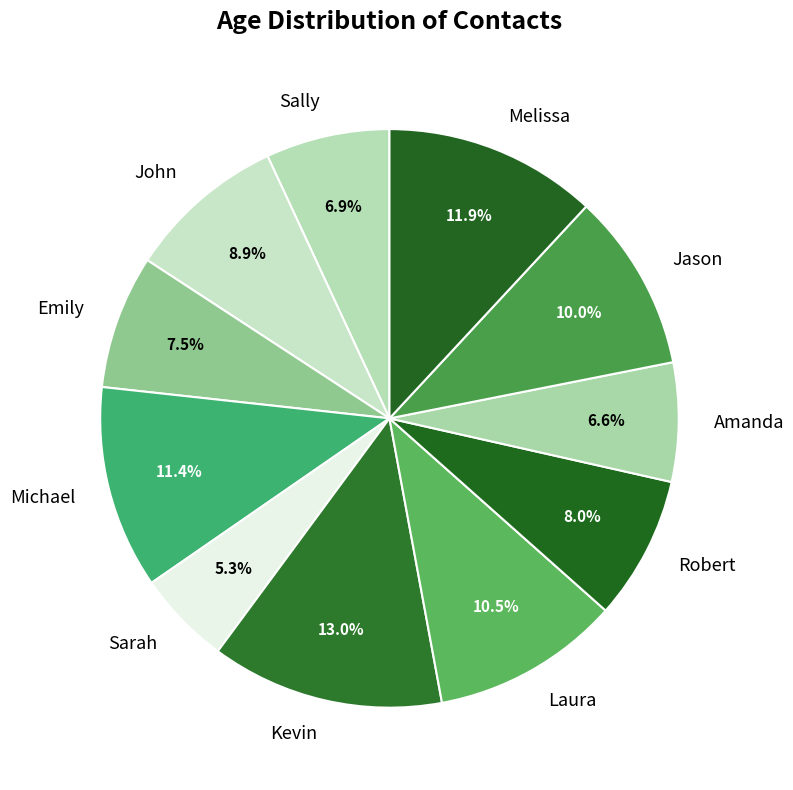

To the nearest percent, what percentage of the pie is Amanda?

7%